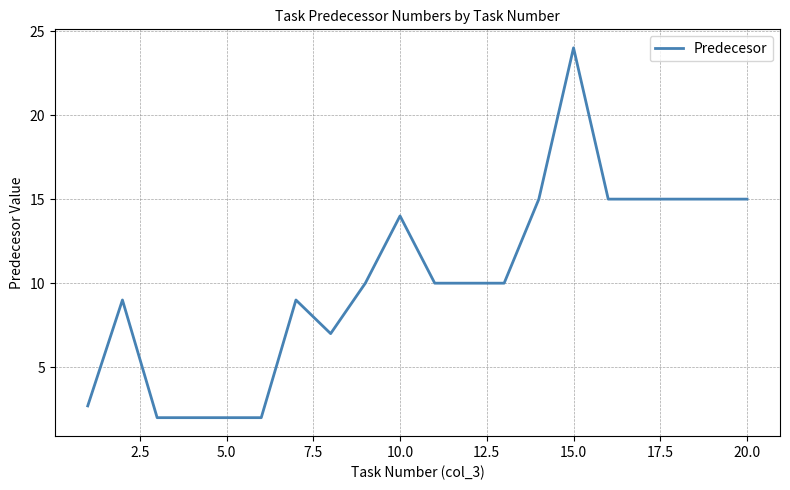

How many series are shown in this chart?

1